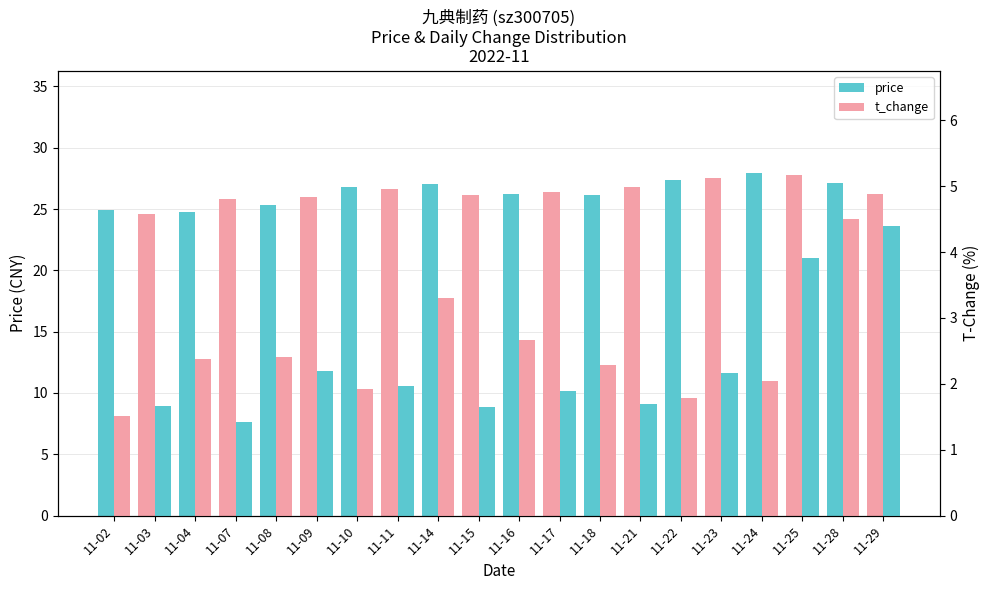

Is it true that t_change equals 1.7 at 11-21?

True